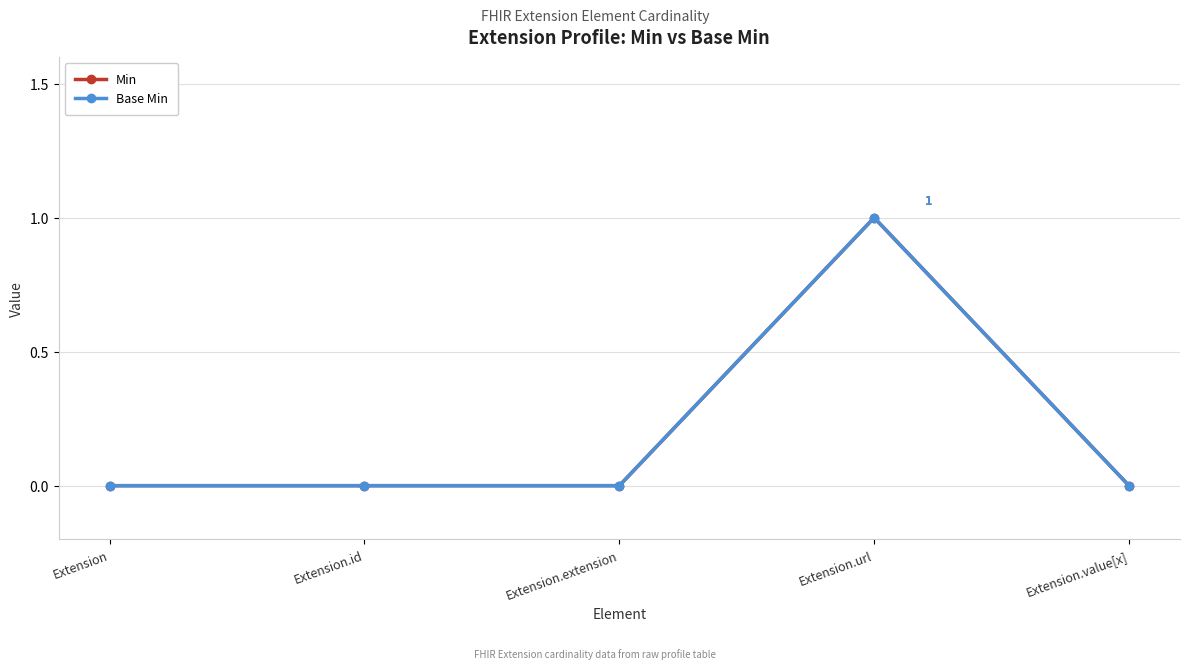

The Base Min series shows 0 at Extension.url. True or false?

False